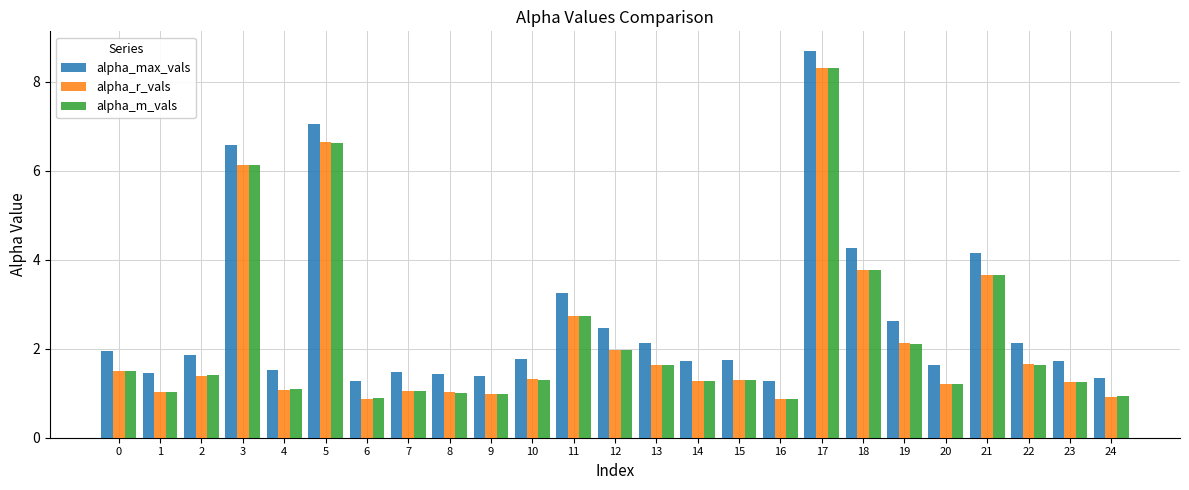

Count the number of categories in the chart.

25